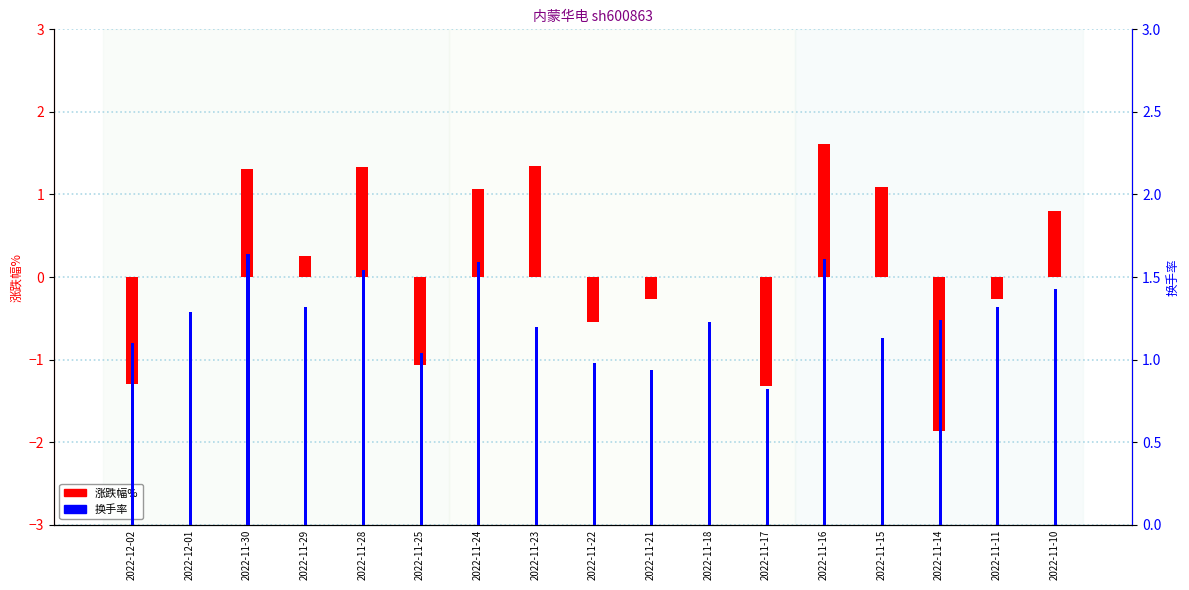

What is the minimum value for 换手率?

0.8